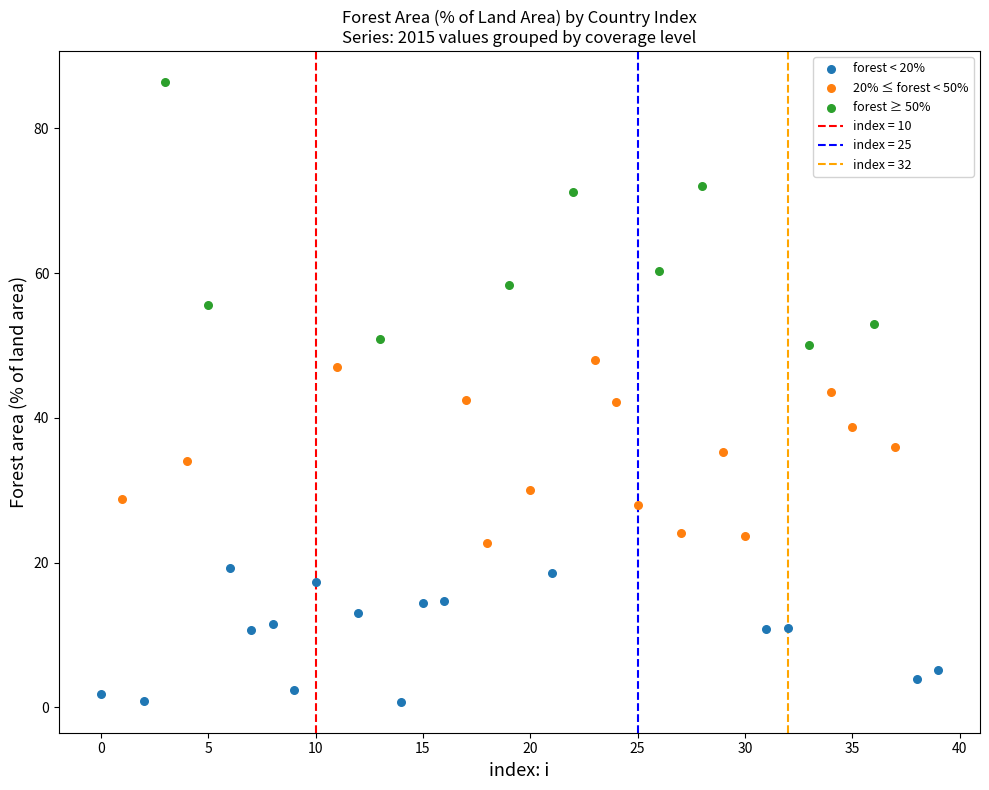

Which series contains the lowest Y value?

forest < 20%